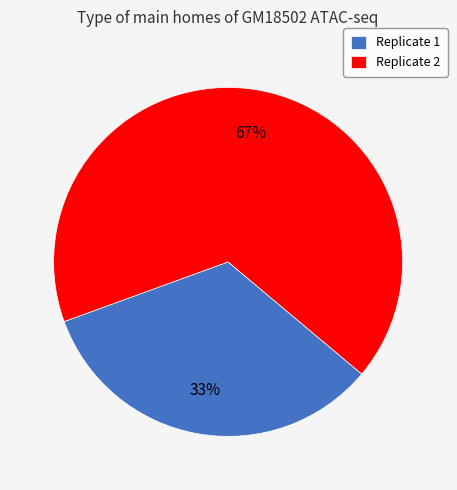

Does Replicate 2 account for over 50% of the chart?

Yes